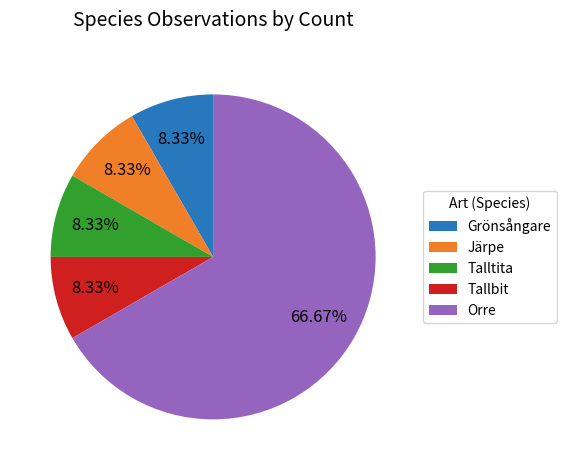

Does Orre account for over 50% of the chart?

Yes